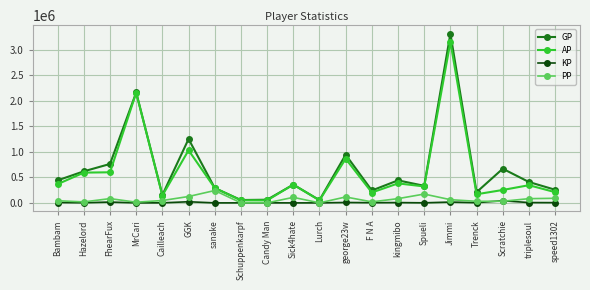

Read the GP value at george23w.

945057.0